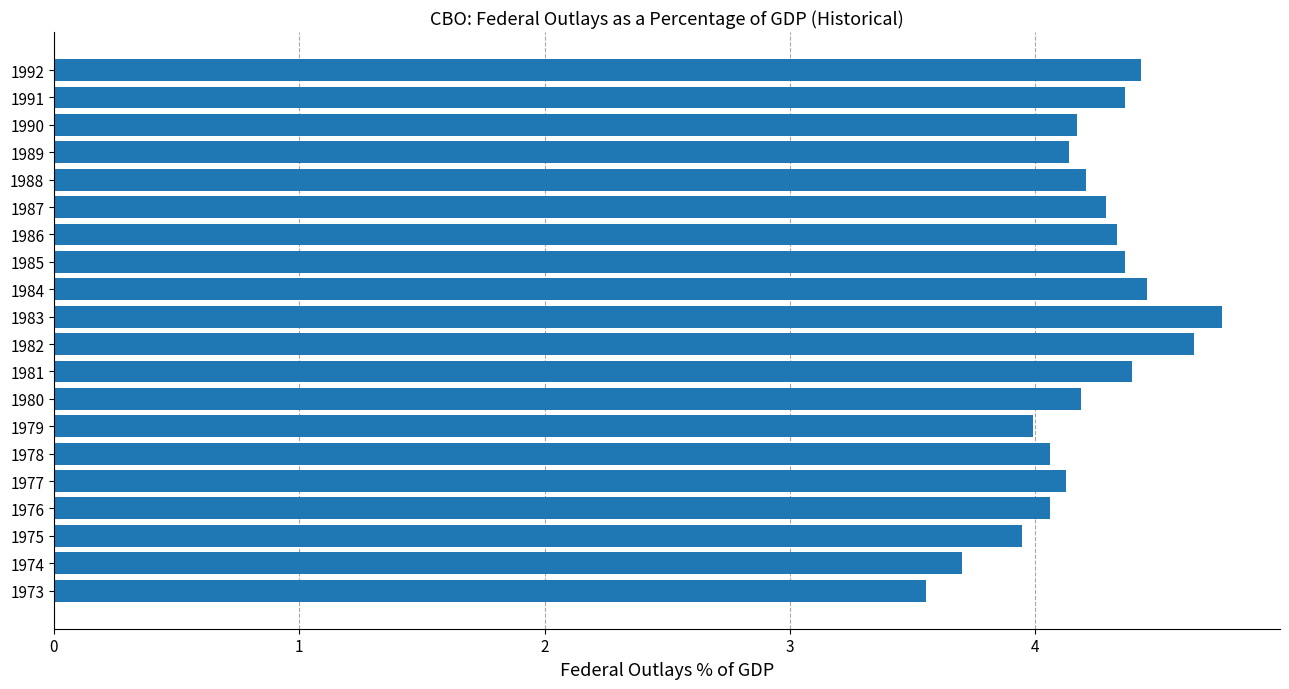

What is the average value?

4.2